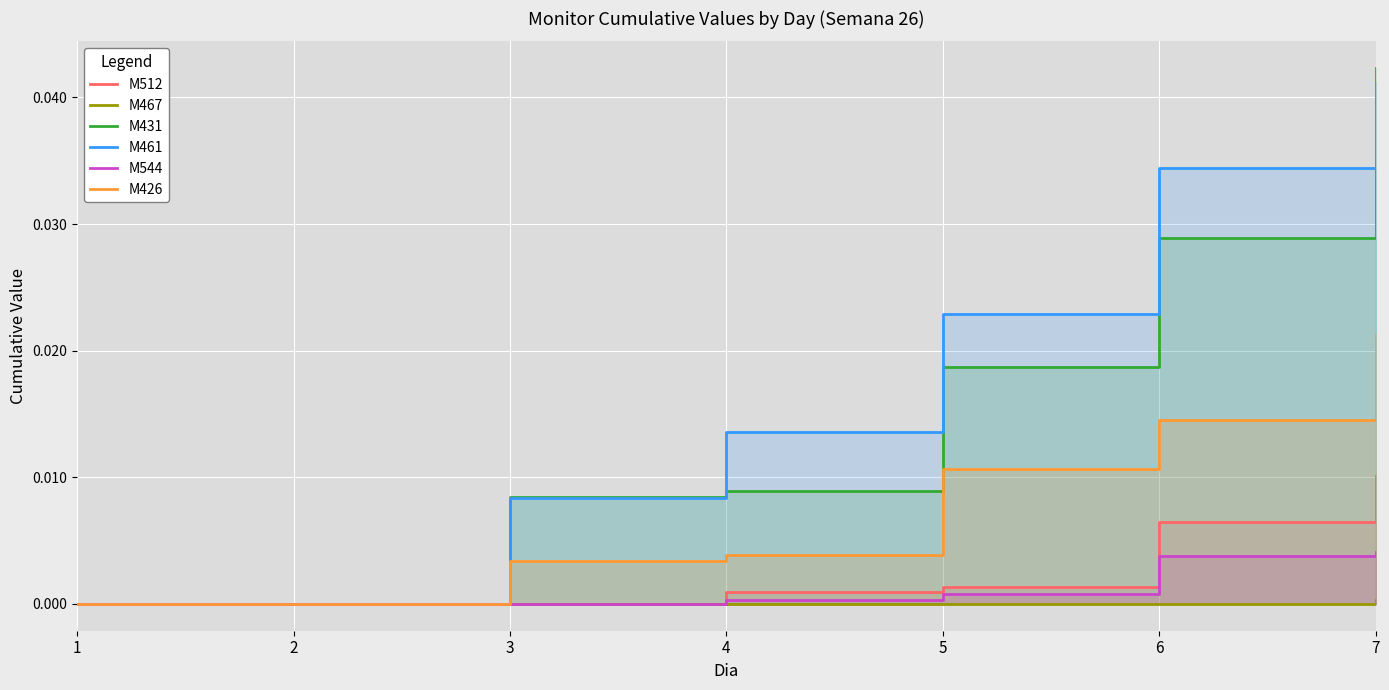

Count the number of categories in the chart.

7